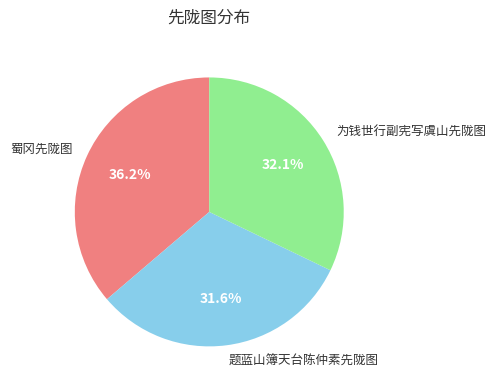

How much of the chart is everything except 为钱世行副宪写虞山先陇图?

67.9%